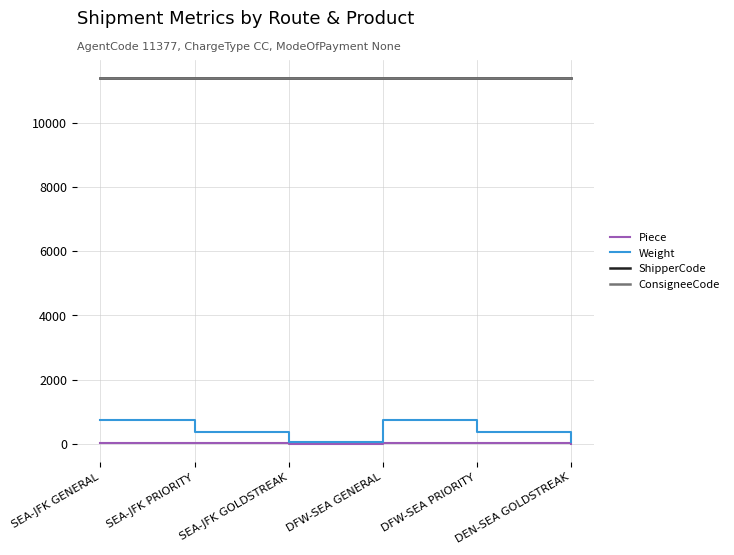

Is this an area chart (filled region under the line)?

No